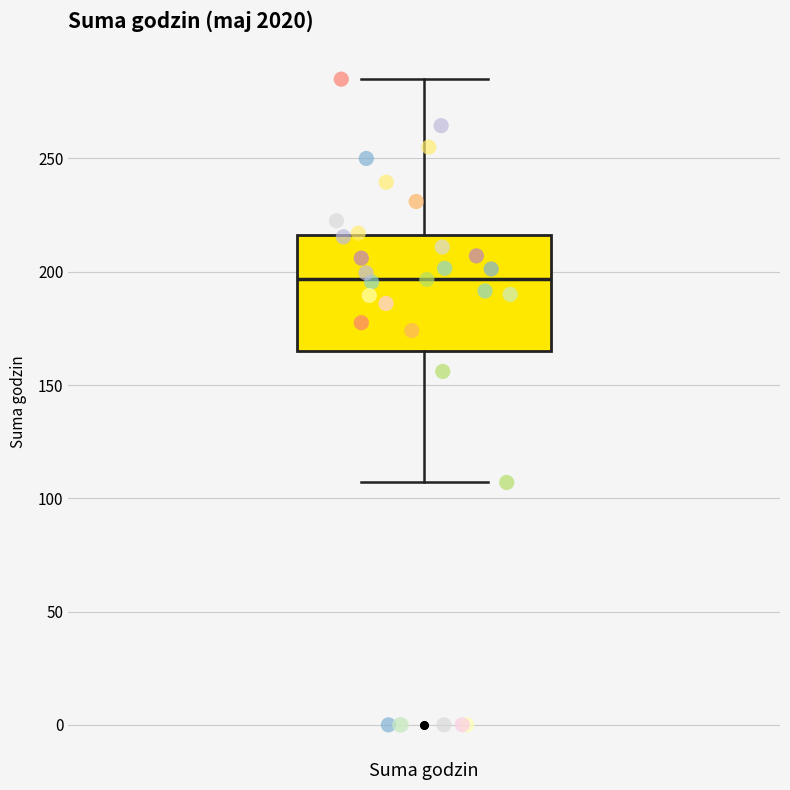

Read this box plot against the y-axis: the position of the median line, the range covered by the box, and the ends of both whiskers. The values are not printed on the chart, so give them approximately, as read against the axis.

median 195, box 165 to 215, whiskers 105 to 285